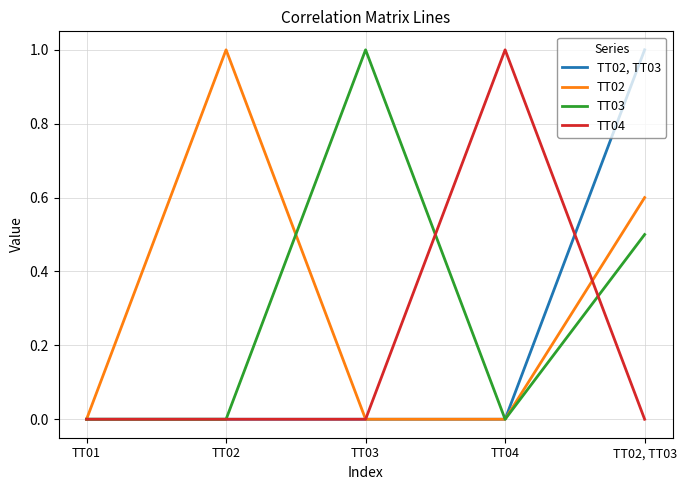

What is the total value across all series at TT03?

1.0